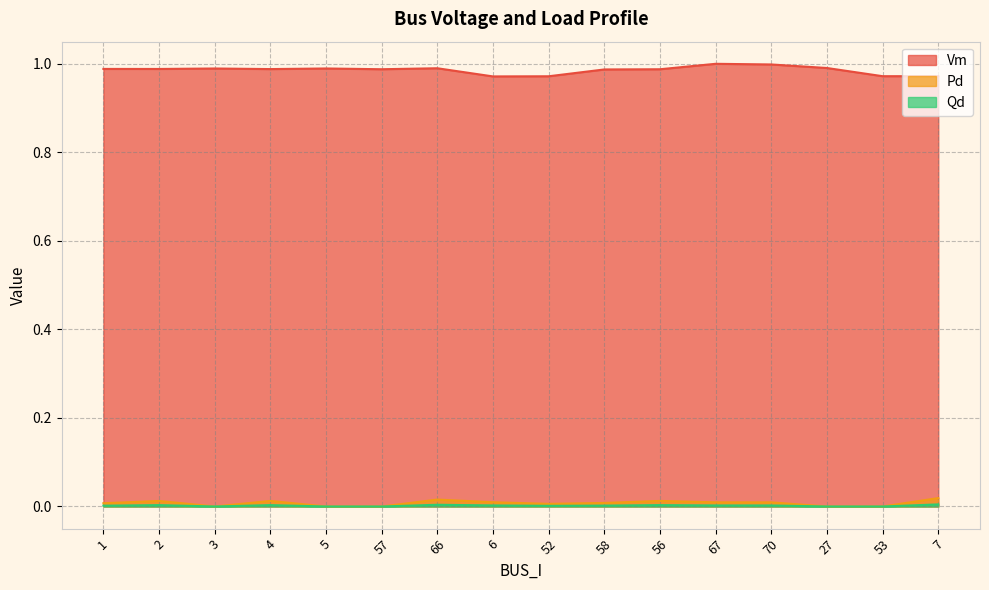

How many interior local valleys does the Vm series have?

5